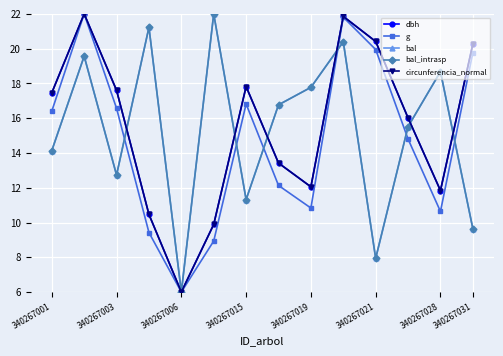

How many times do g and bal_intrasp cross each other?

6